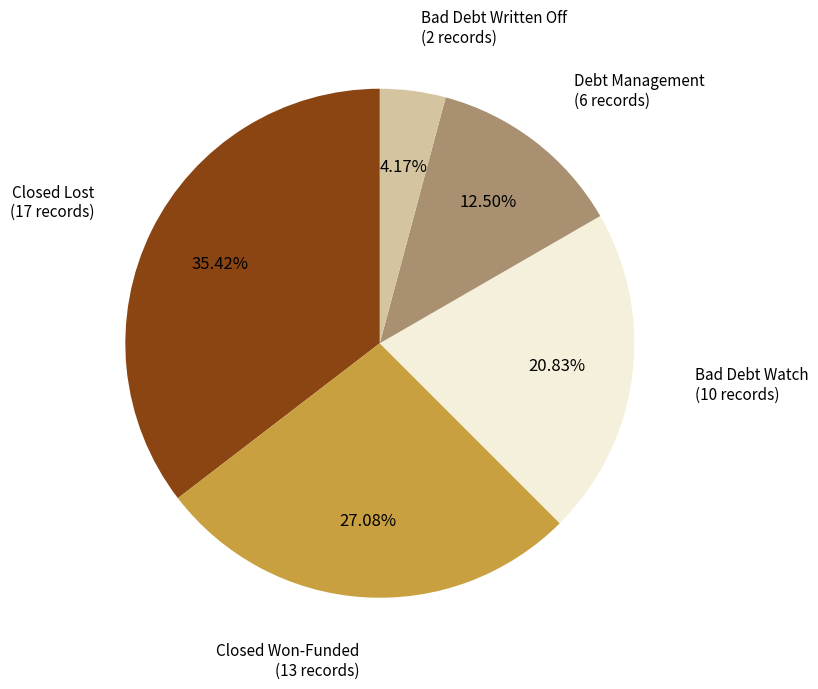

Does any single category account for the majority?

No